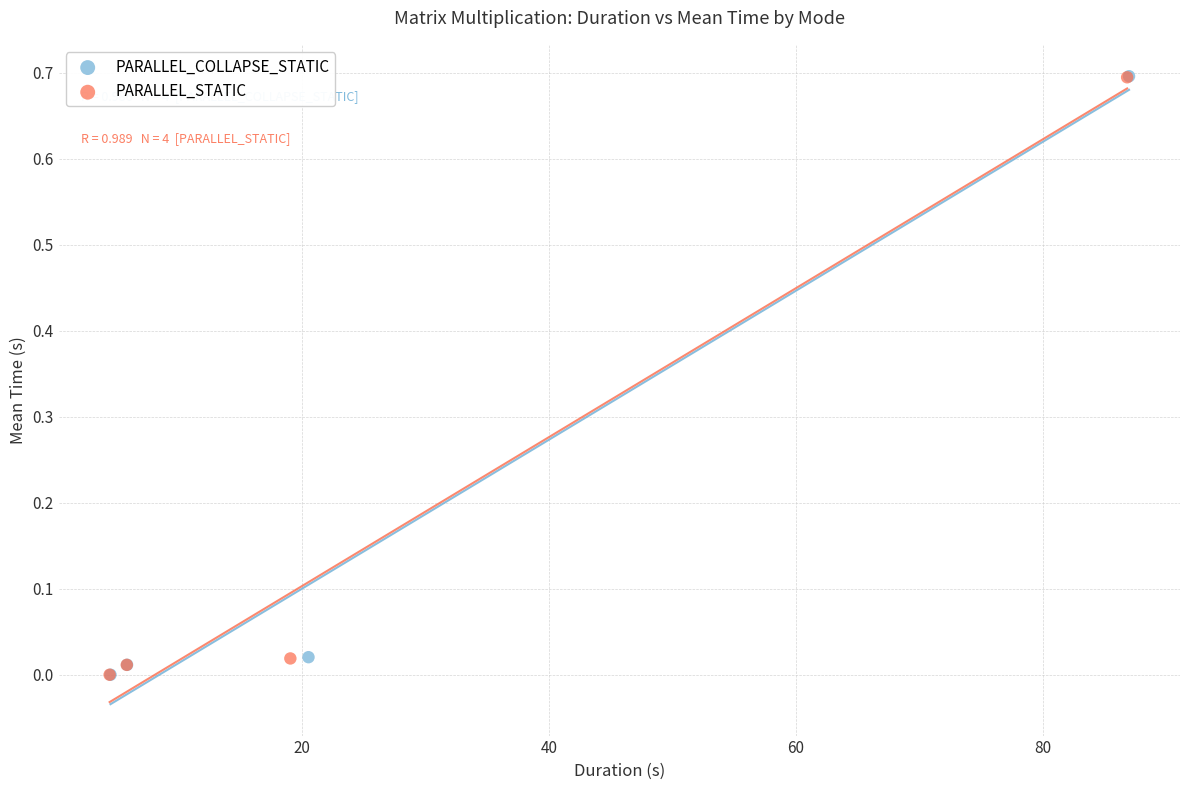

What are all the series names shown in the legend?

PARALLEL_COLLAPSE_STATIC, PARALLEL_STATIC